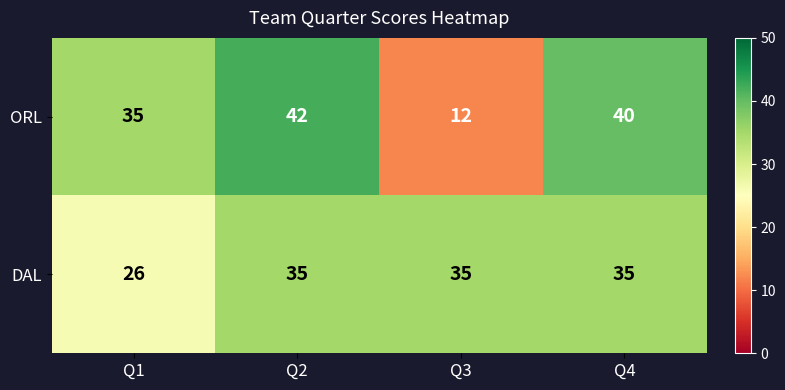

Reading left to right, transcribe all the data shown in this chart.

ORL: Q1=35	Q2=42	Q3=12	Q4=40
DAL: Q1=26	Q2=35	Q3=35	Q4=35